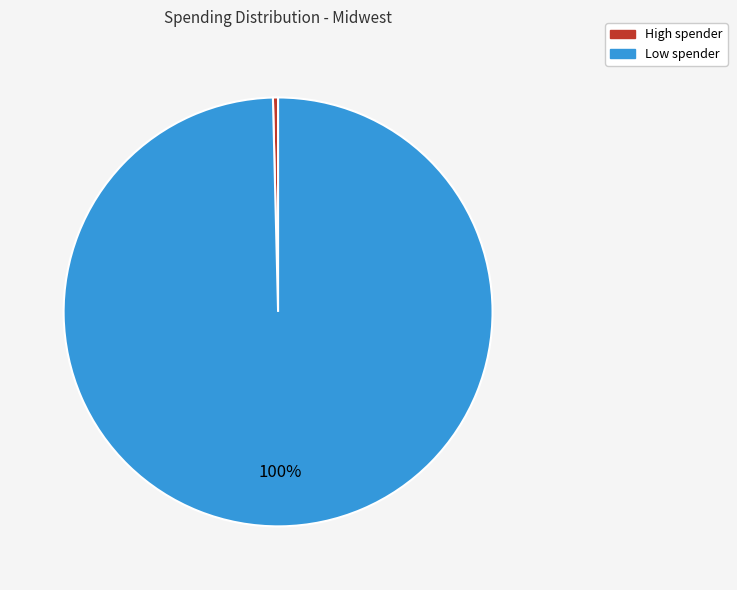

To the nearest percent, what is the combined percentage of High spender and Low spender?

100%